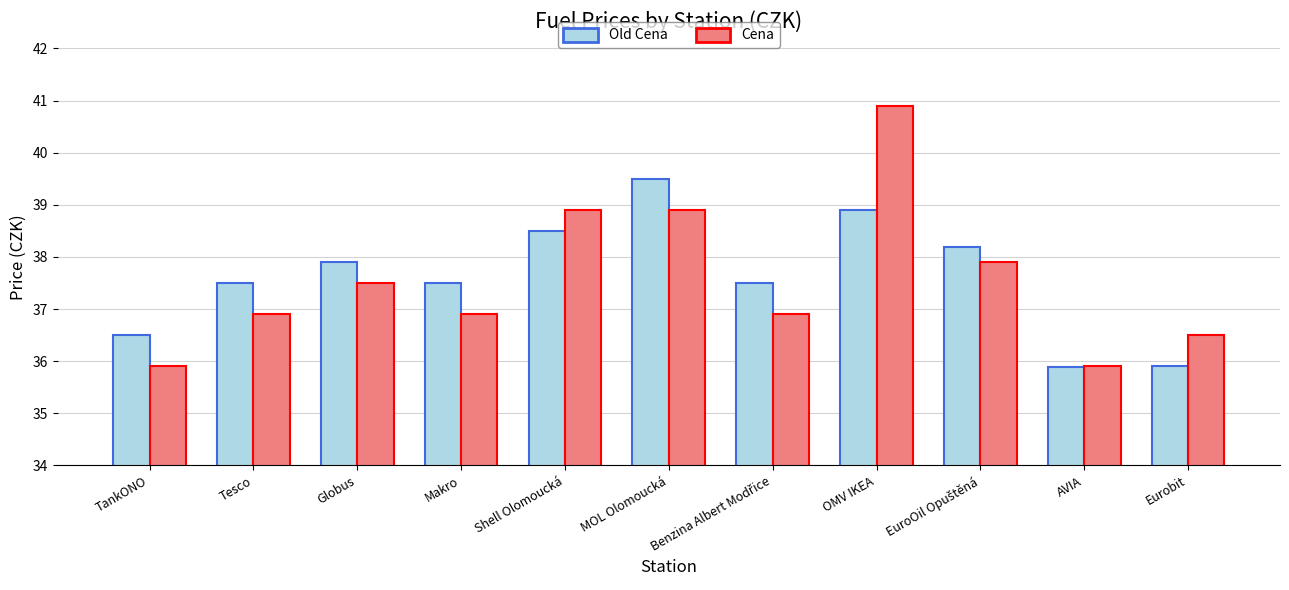

What is the average value of the Old Cena series?

37.6